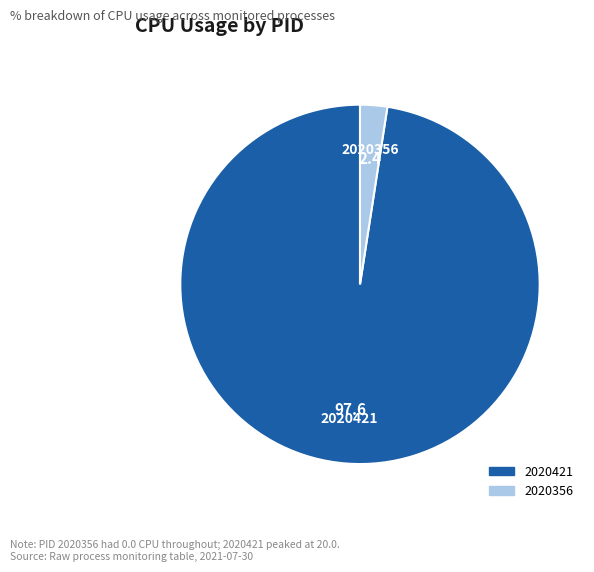

Which has a higher value, 2020421 or 2020356?

2020421